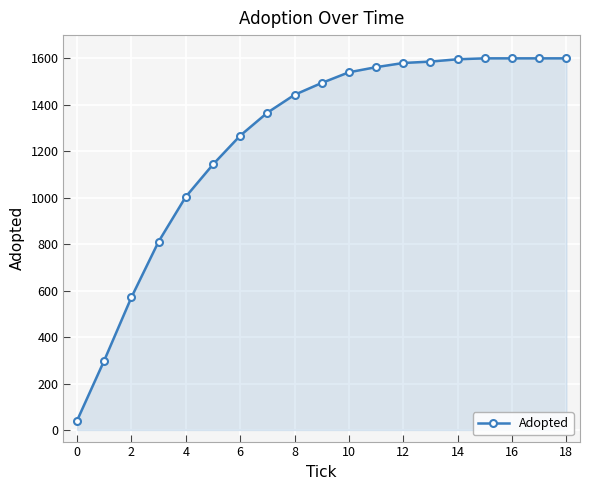

What is the difference between the maximum and minimum values?

1560